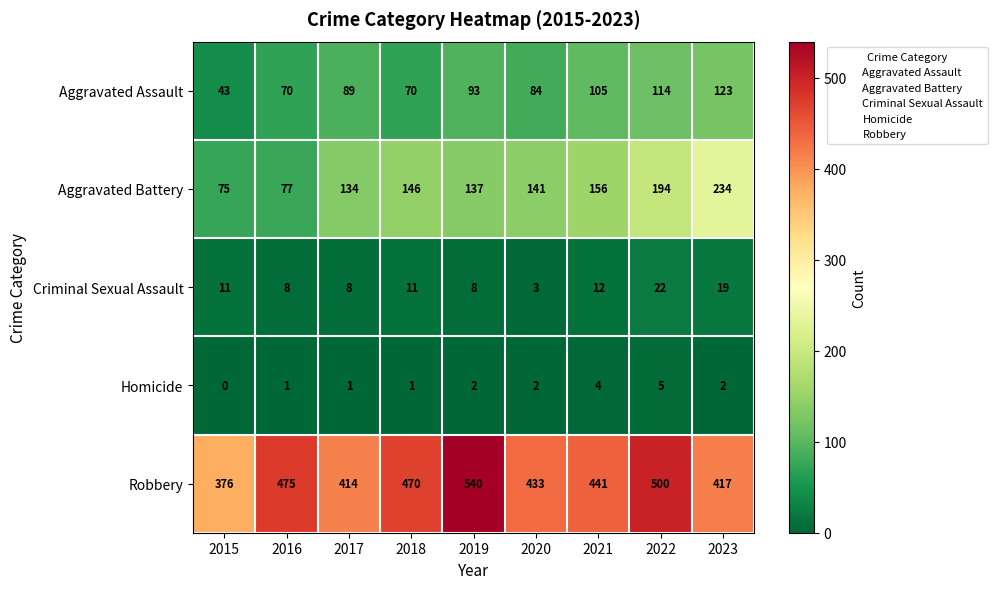

Where is Criminal Sexual Assault nearest to the value 12?

2021